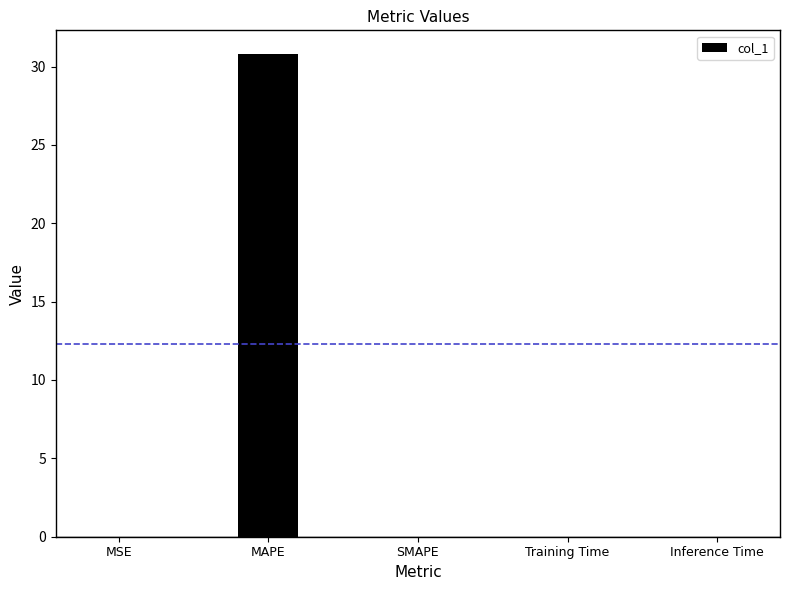

What is the sum of all values?

30.8